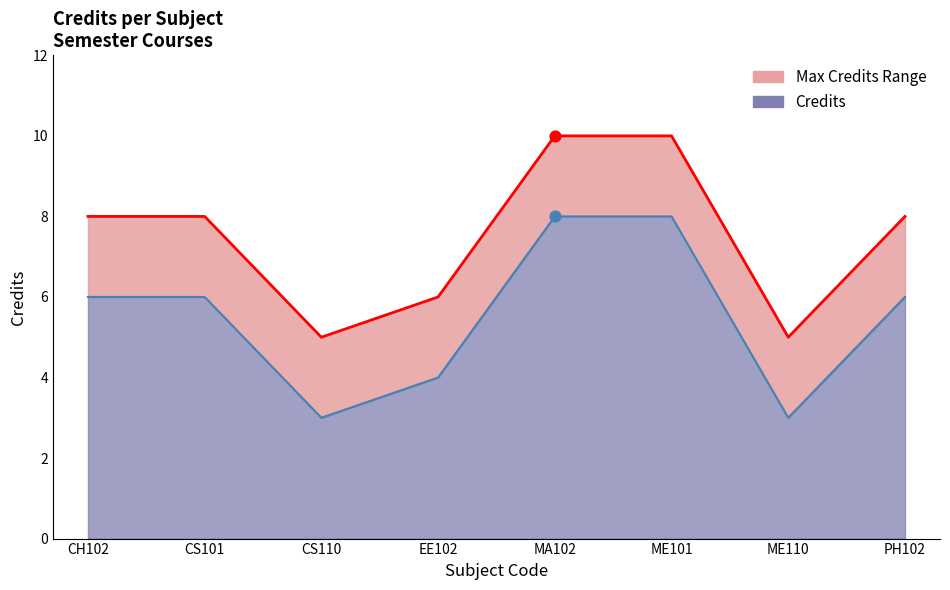

Which has a higher value, ME101 or CS110?

ME101